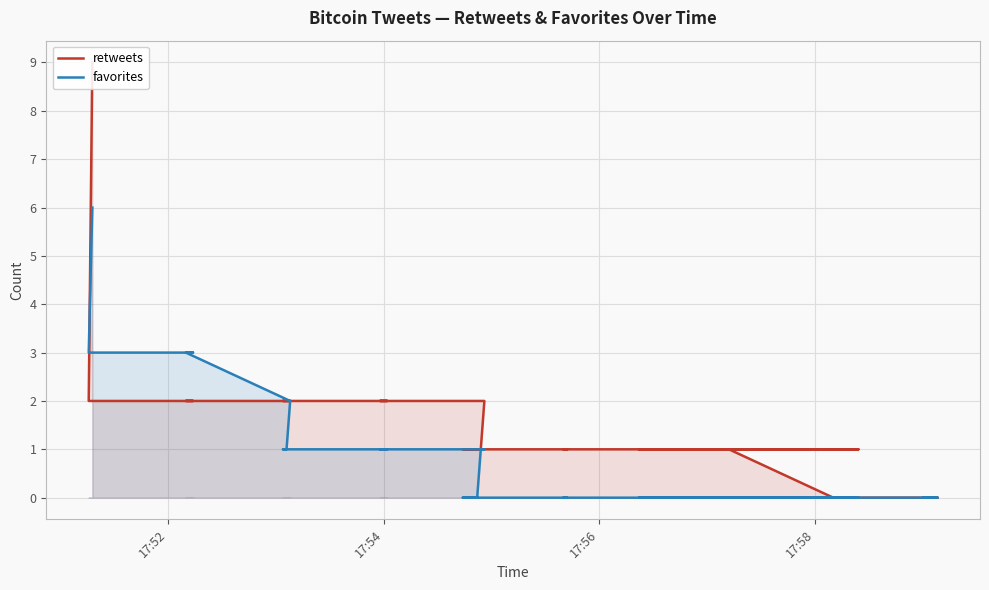

How many data points in retweets are less than 1?

6